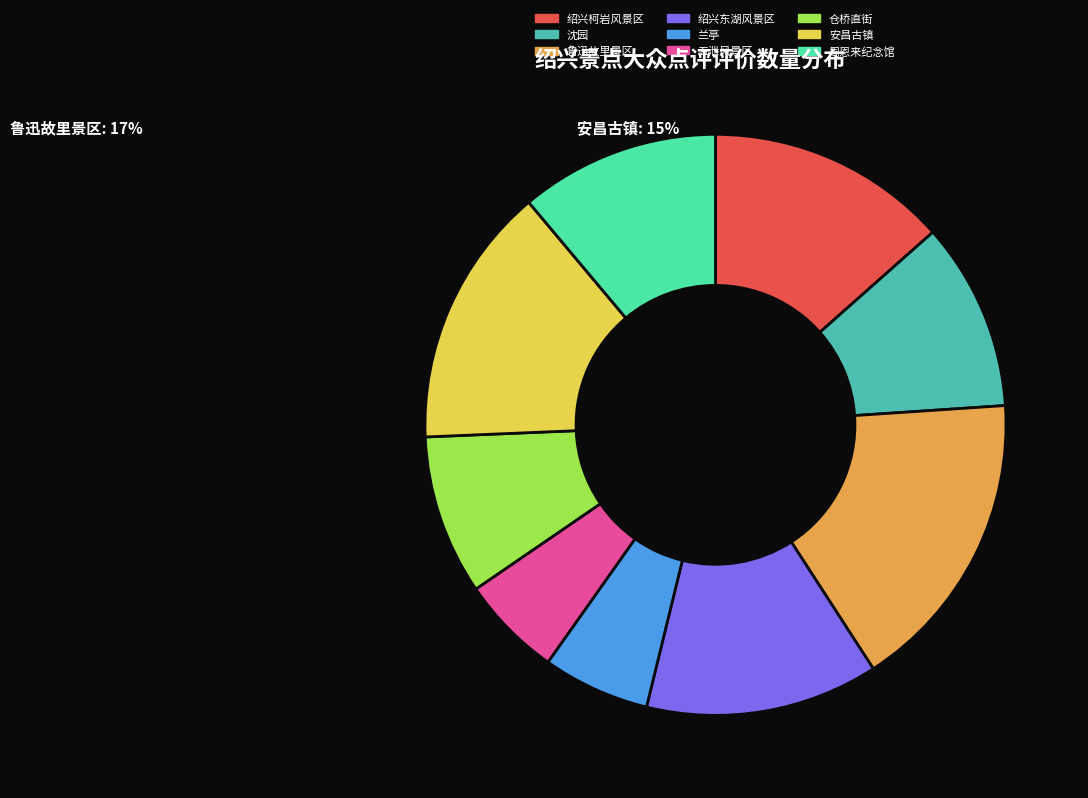

How many segments does this pie chart have?

9